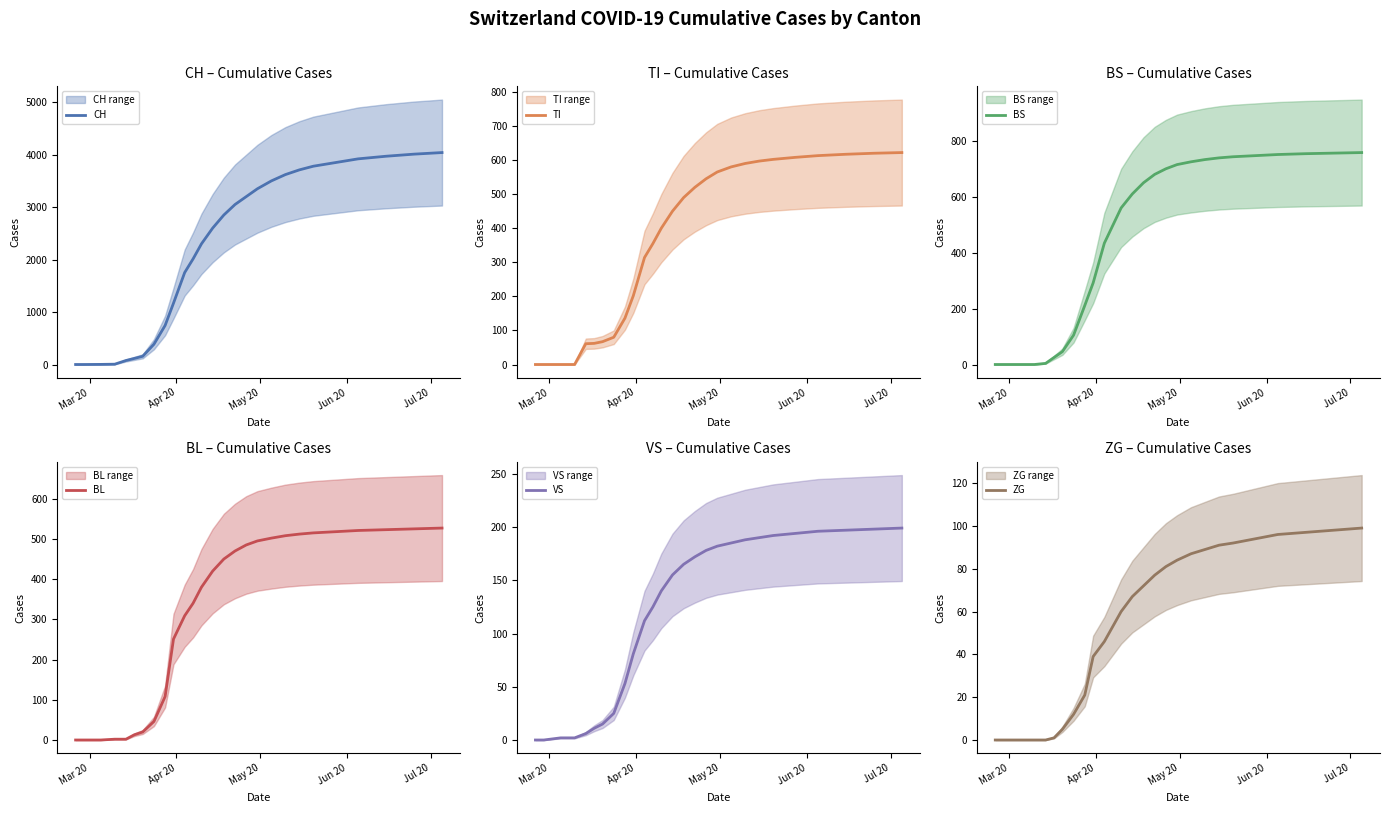

What is the maximum value for CH?

4040